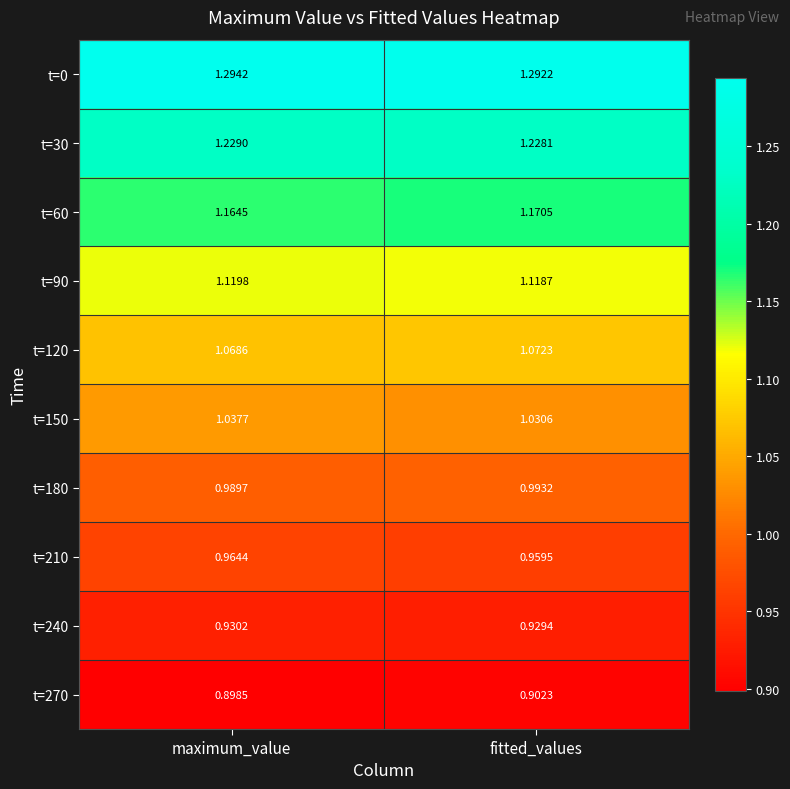

At which category is the sum across all series the highest?

fitted_values